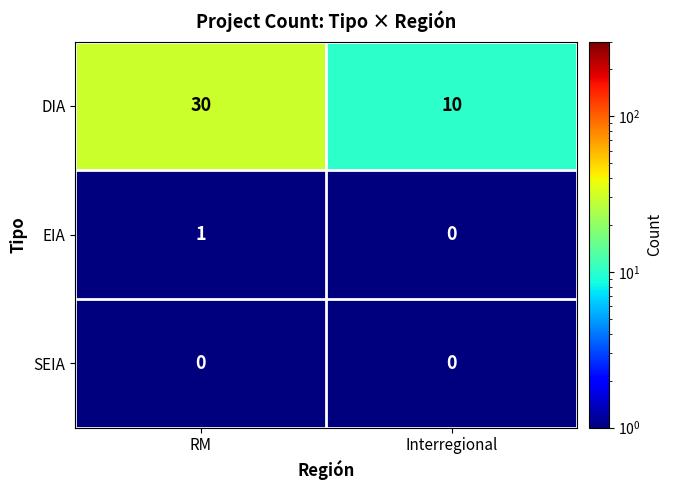

The value of DIA at Interregional is 10. True or false?

True